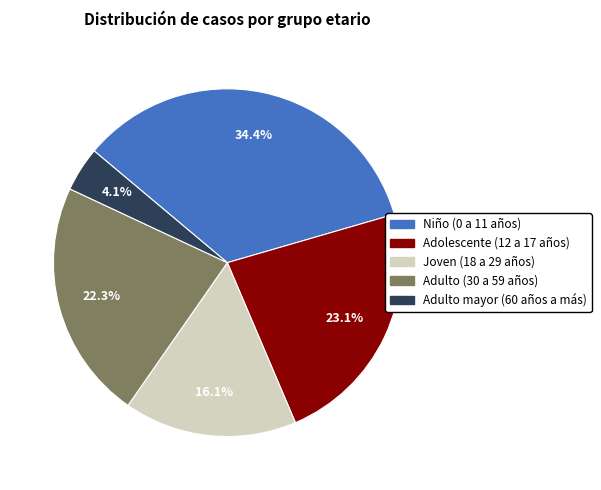

To the nearest percent, what portion does Niño (0 a 11 años) represent?

34%